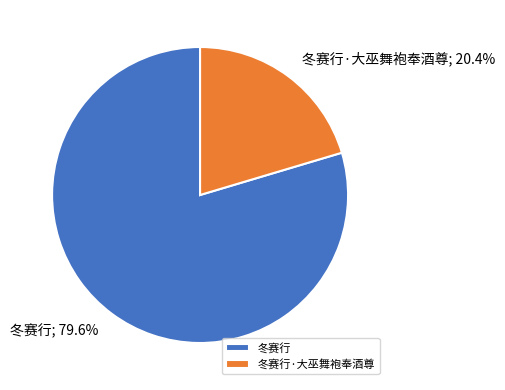

Is there any slice that represents more than half of the pie?

Yes